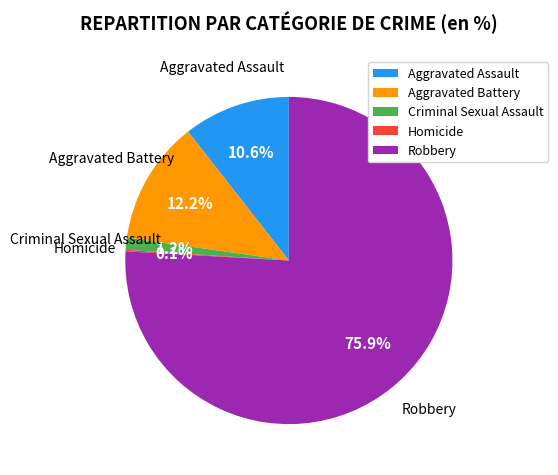

What percentage is the Aggravated Battery slice, to the nearest percent?

12%